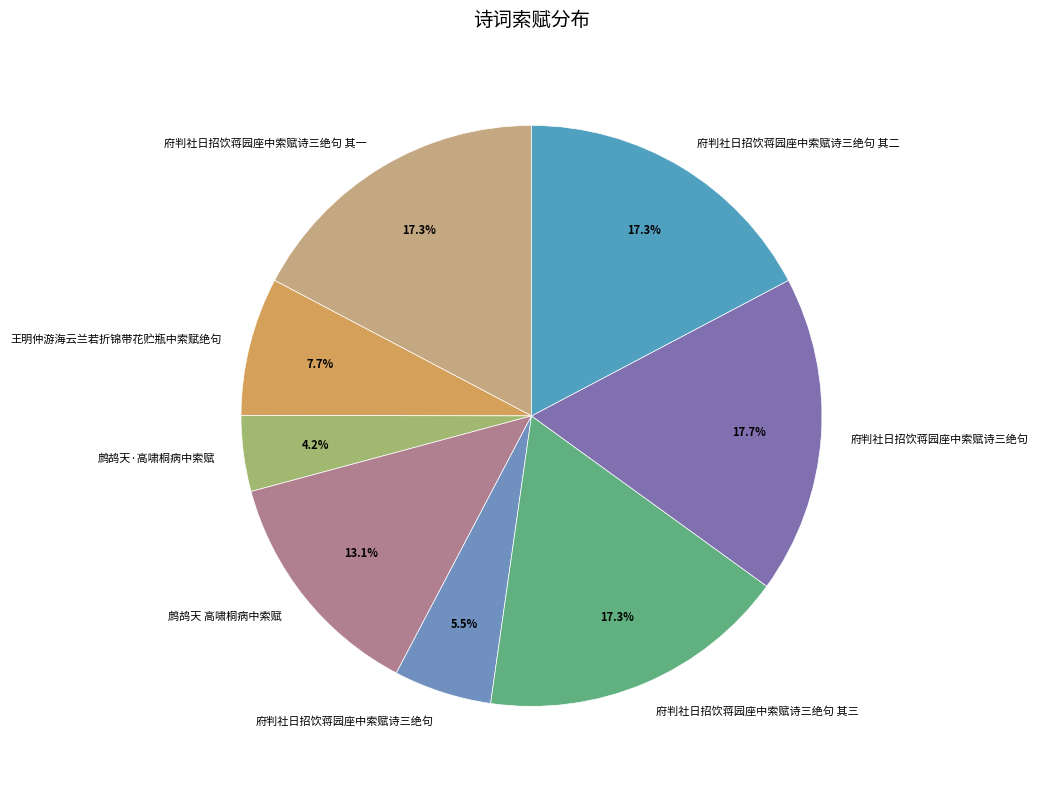

To the nearest percent, what is the difference between the largest and smallest slice percentages?

13%